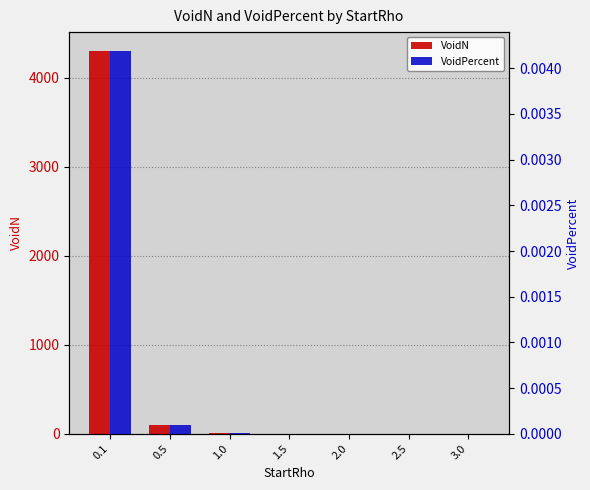

What is the label of the 2nd bar from the right?

2.5